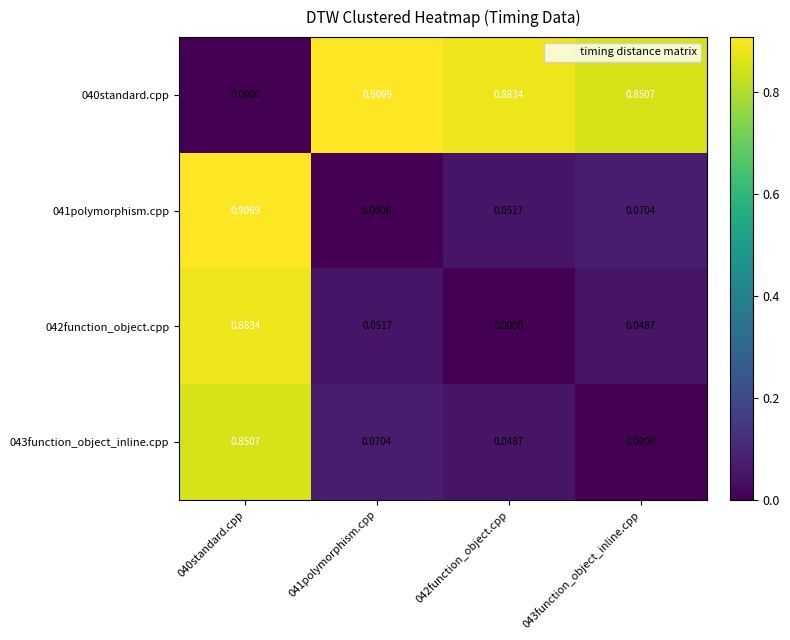

Is the value of 042function_object.cpp at 041polymorphism.cpp greater than the value of 043function_object_inline.cpp at 040standard.cpp?

No